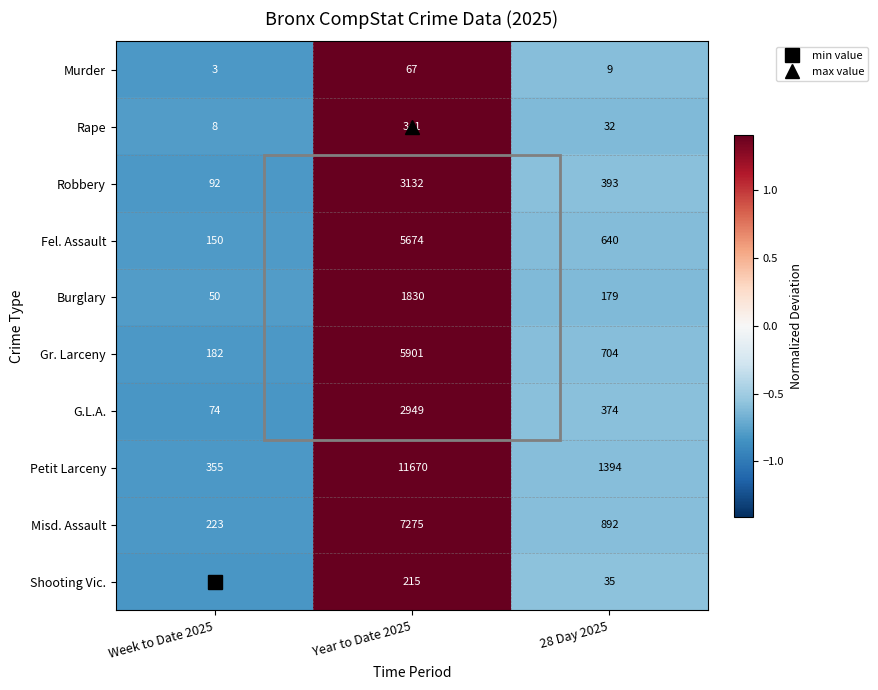

What is the difference between the G.L.A. values at Week to Date 2025 and 28 Day 2025?

300